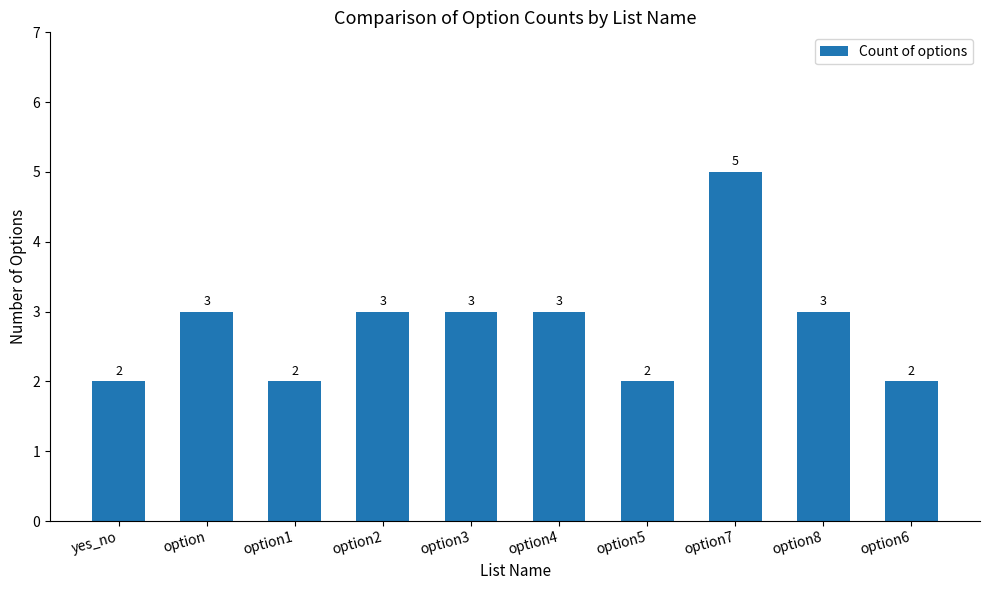

What is the value of the 10th bar from the left?

2